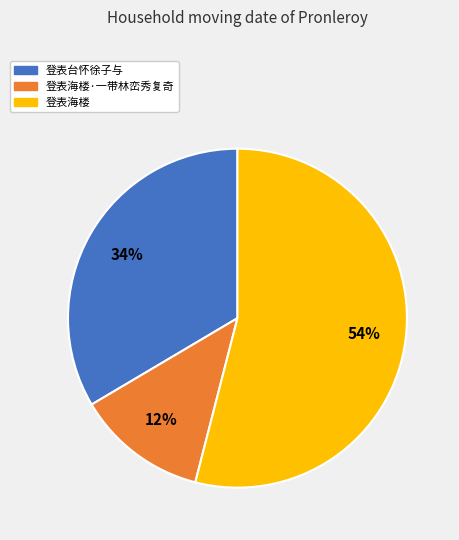

To the nearest percent, what is the difference between the largest and smallest slice percentages?

42%